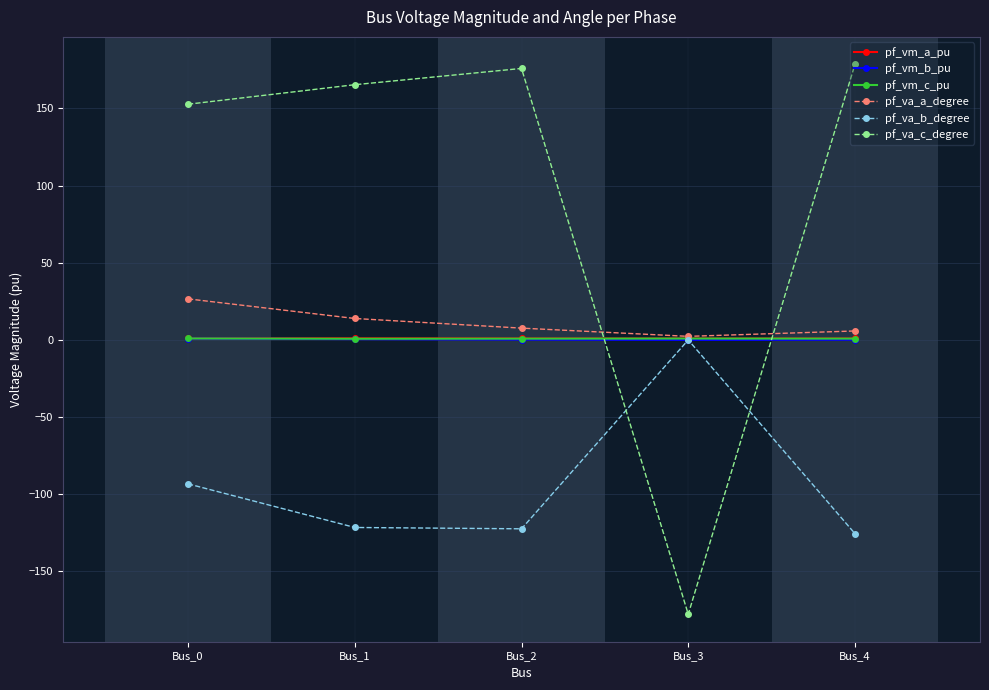

Which series changed the most between Bus_2 and Bus_3?

pf_va_c_degree